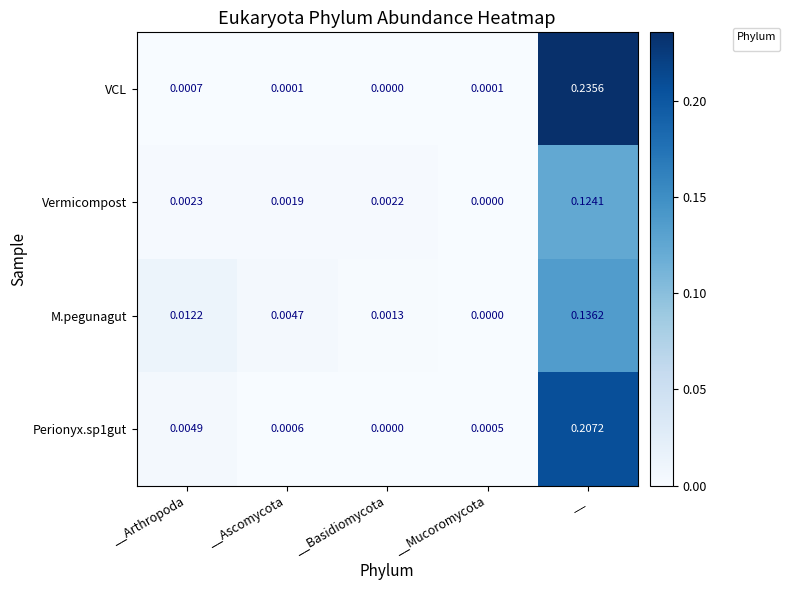

Which series changed the most between __Arthropoda and __?

VCL